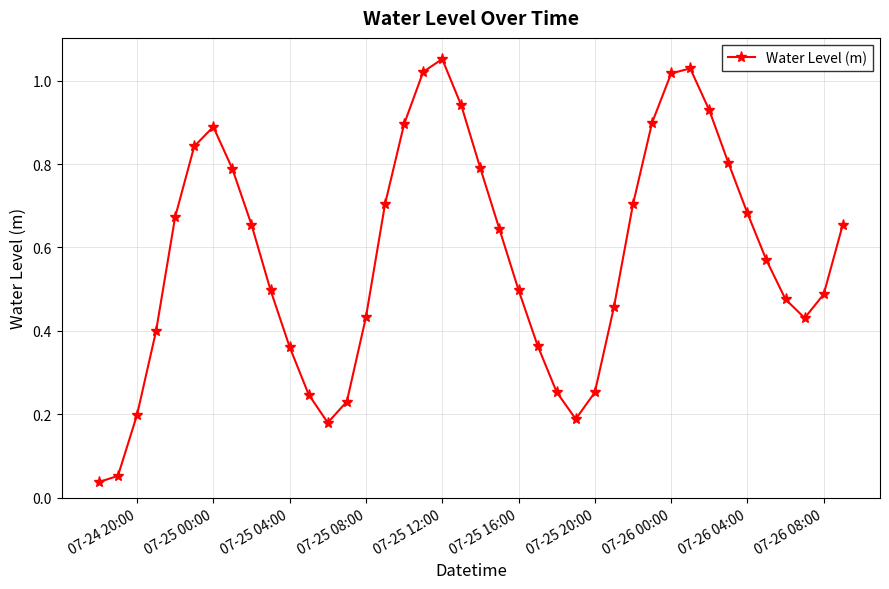

How many points are higher than both their immediate neighbors (excluding endpoints)?

3